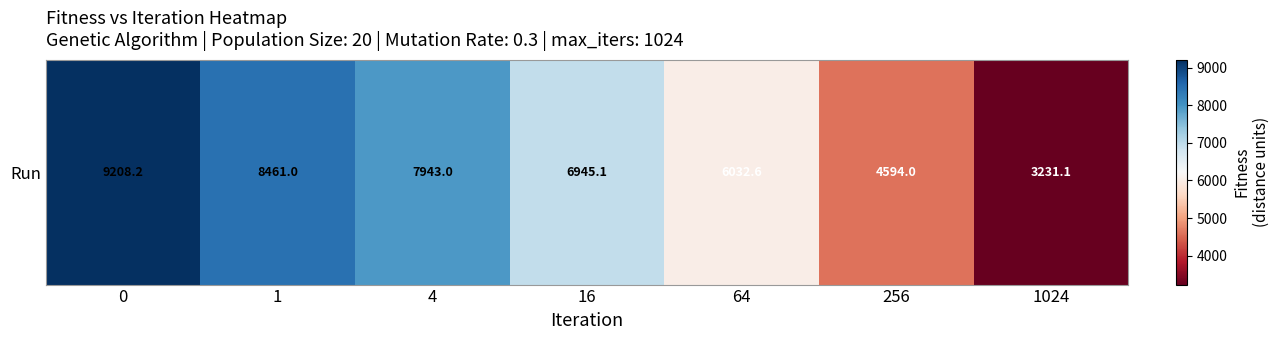

Reading right to left, extract all data points from this chart.

1024=3231.1	256=4594.0	64=6032.6	16=6945.1	4=7943.0	1=8461.0	0=9208.2